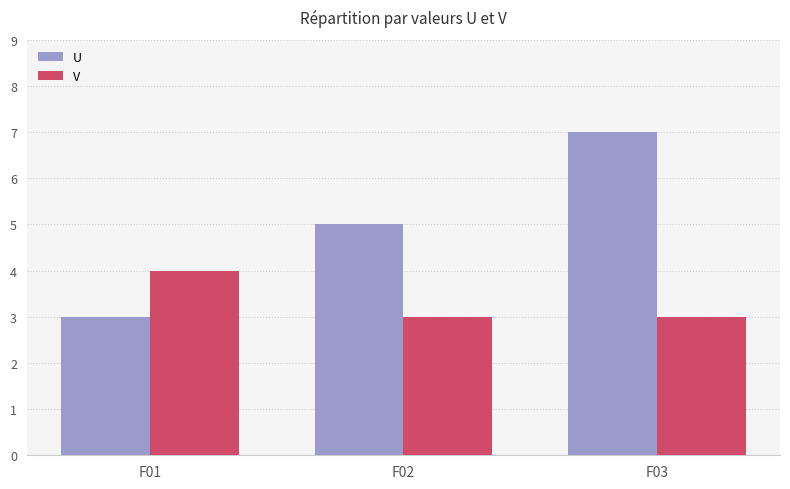

What is the value of the V bar at the 1st from the left?

4